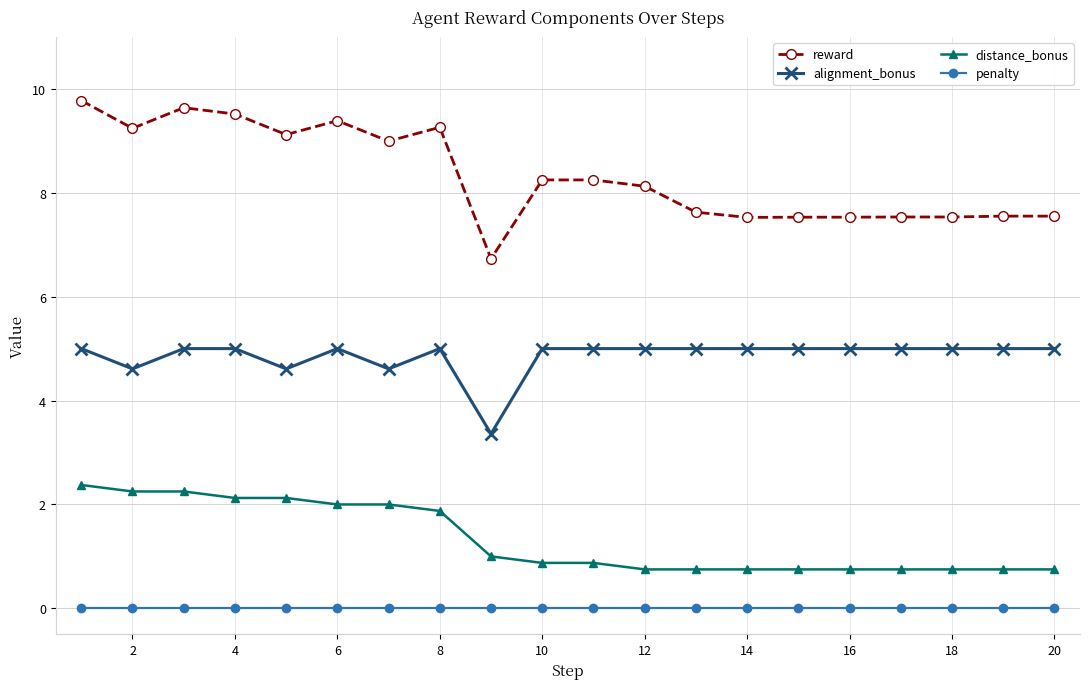

How many data points in reward are less than 8?

9